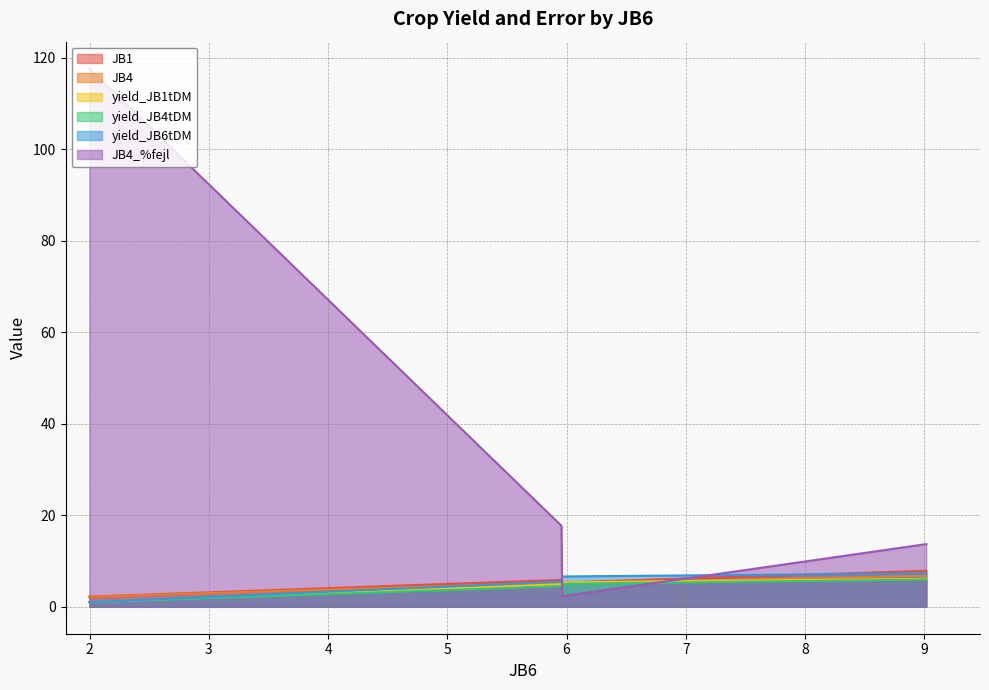

Which series has the widest spread of values?

JB4_%fejl